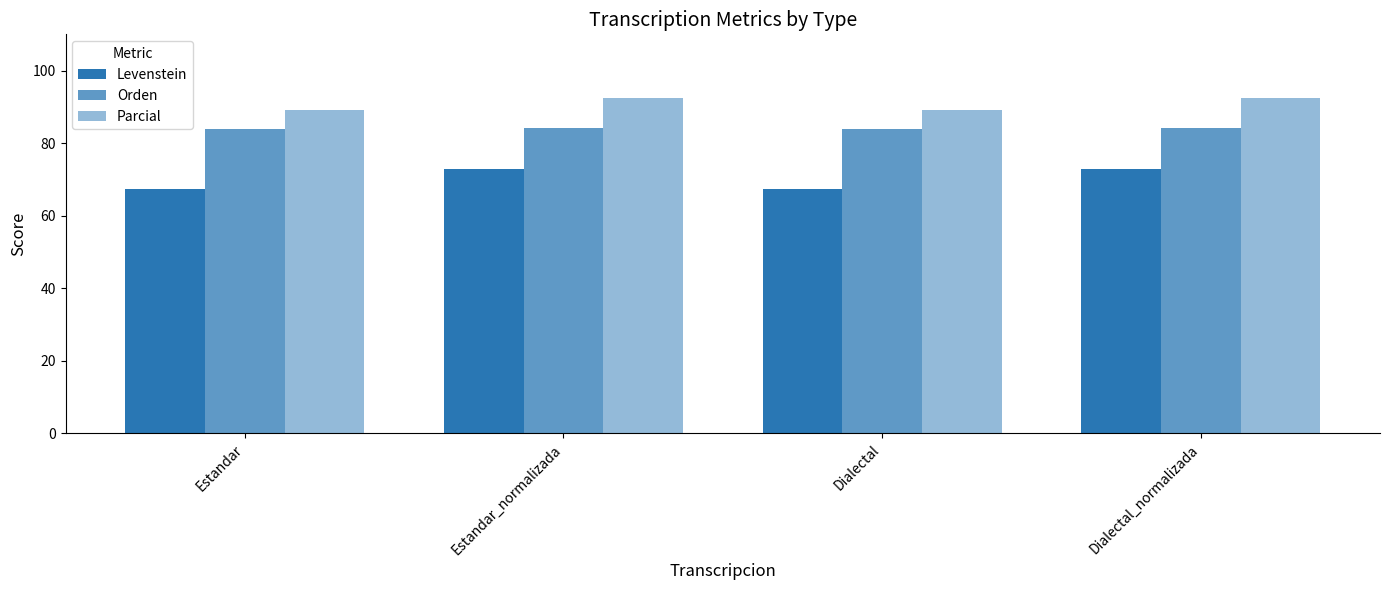

Count the Orden values in the range 83 to 84.

2